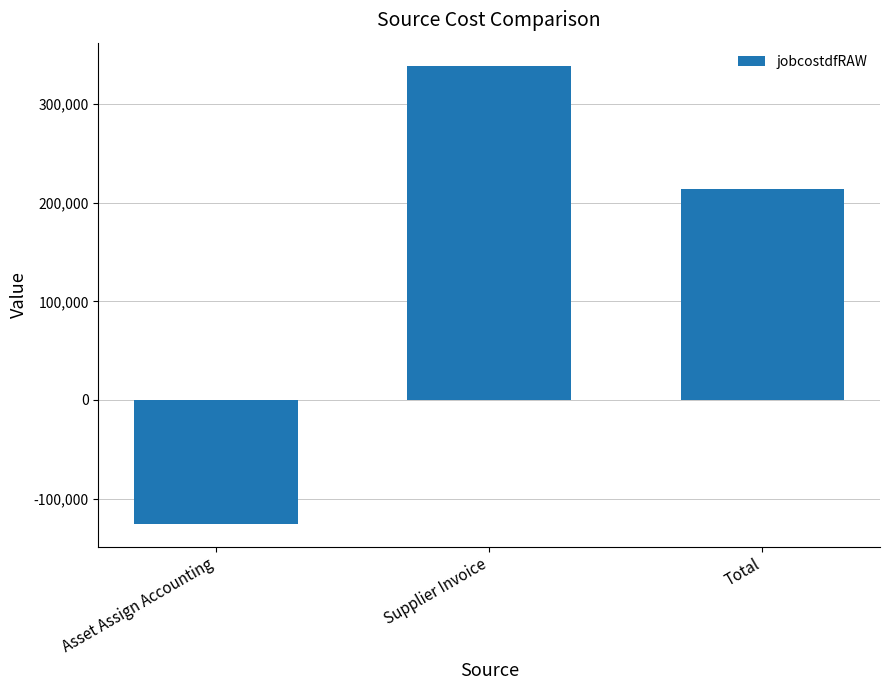

Rank the categories by value from lowest to highest.

Asset Assign Accounting, Total, Supplier Invoice